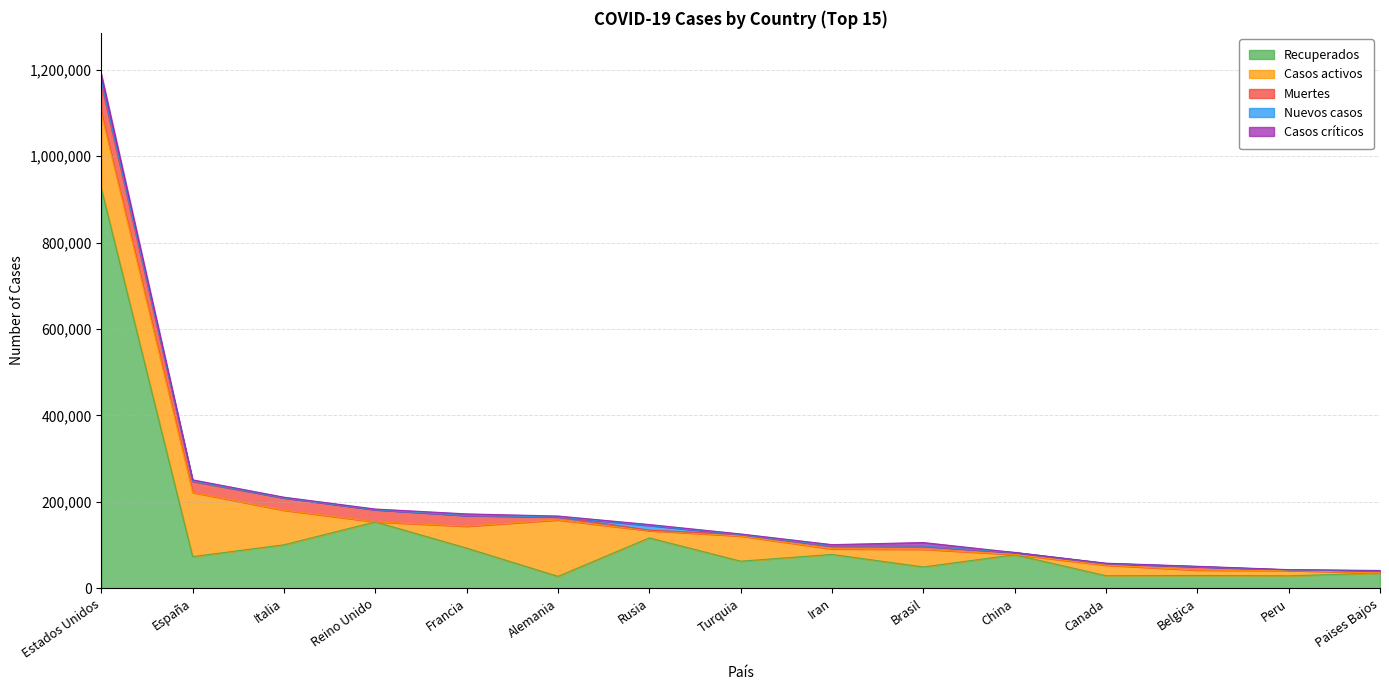

Does the chart have visible grid lines?

Yes